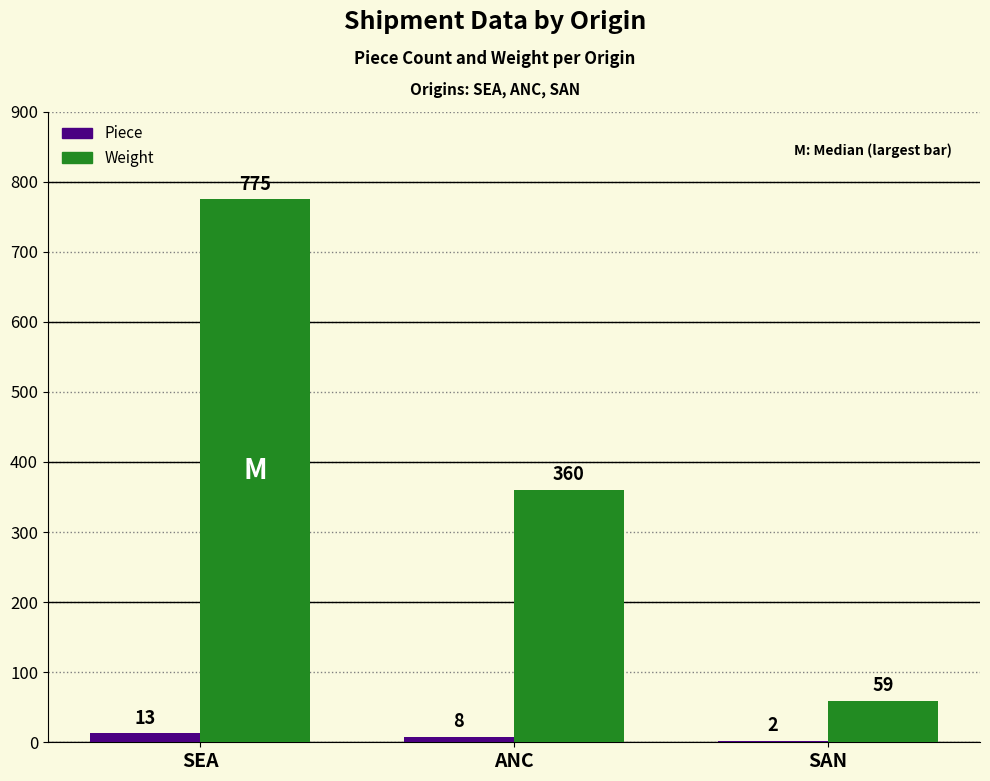

Reading left to right, what are all the values shown in this chart?

Piece: 13	8	2
Weight: 775	360	59